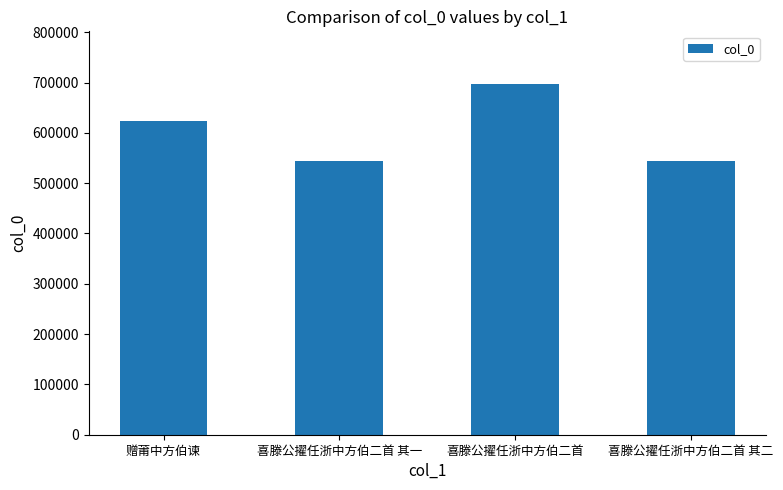

What is the change in value from 喜滕公擢任浙中方伯二首 其一 to 喜滕公擢任浙中方伯二首 其二?

+1